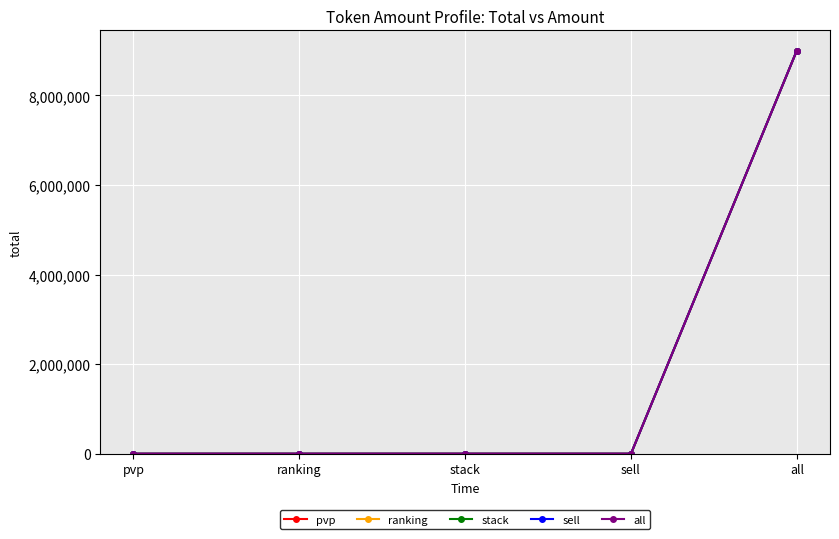

Does the chart have visible grid lines?

Yes